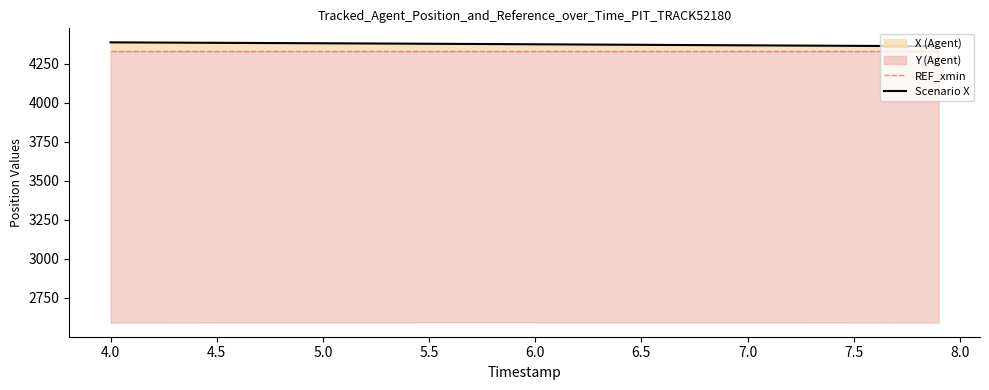

The value of REF_xmin at 27 is 2333.6. True or false?

False